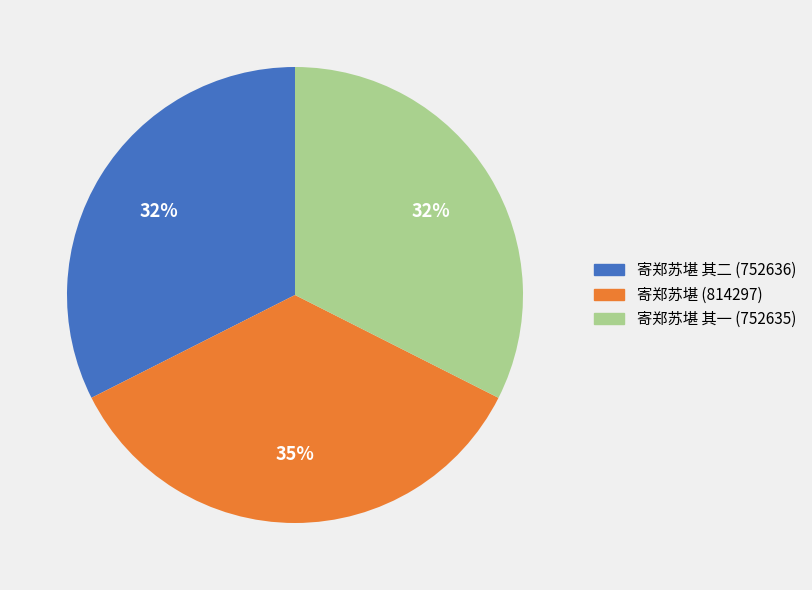

How many segments does this pie chart have?

3